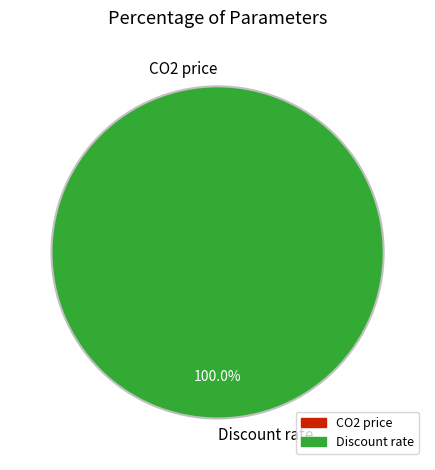

Which has a higher value, CO2 price or Discount rate?

Discount rate